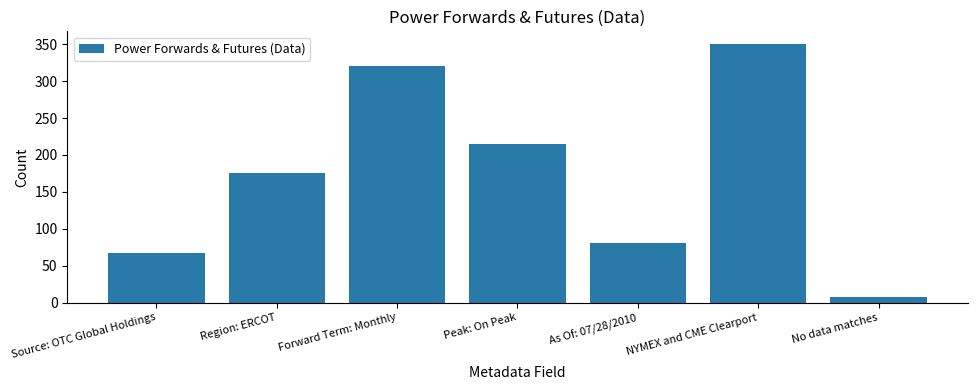

Count the number of data series in this chart.

1